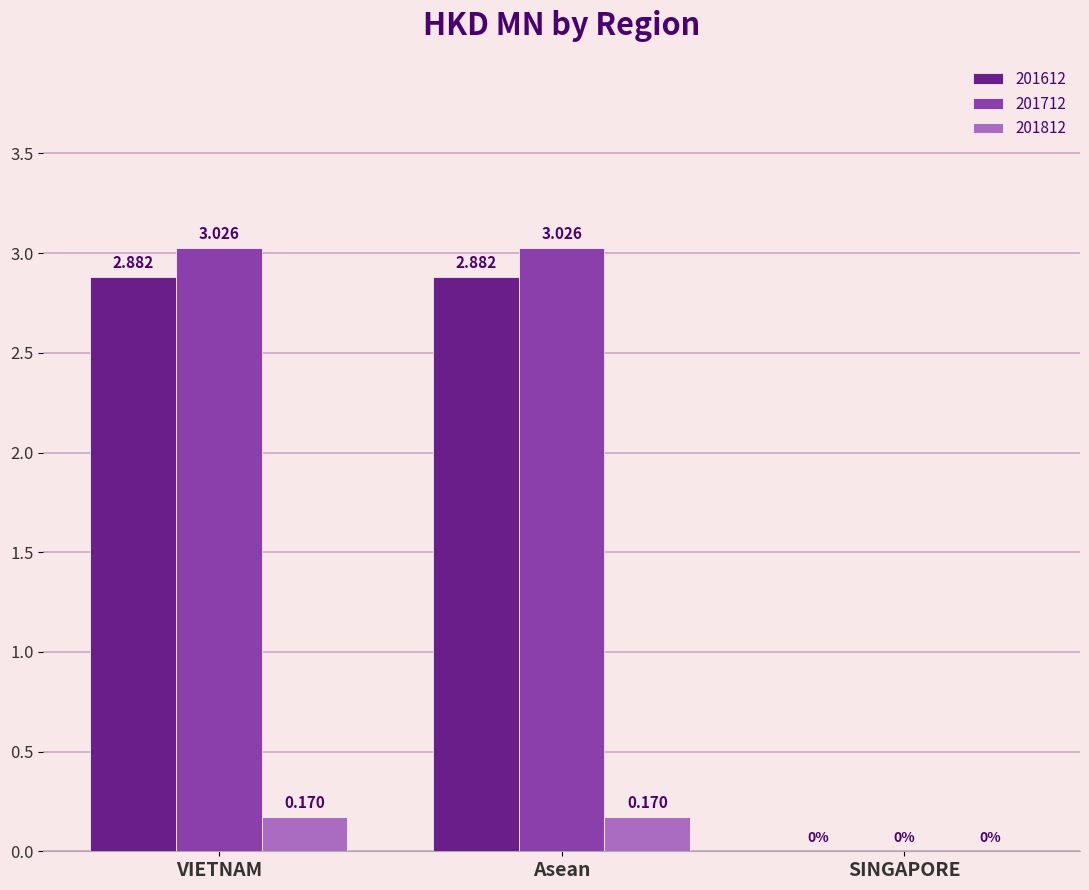

The 201612 series shows 4.6 at Asean. True or false?

False